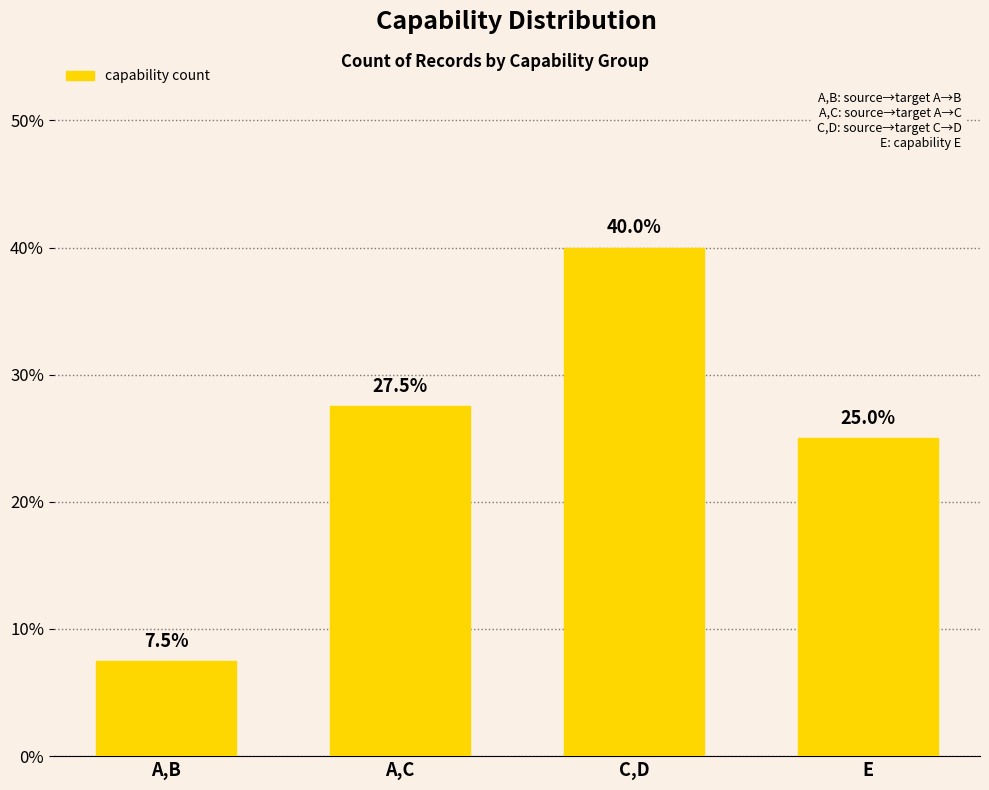

What is the approximate value at A,C?

27.5